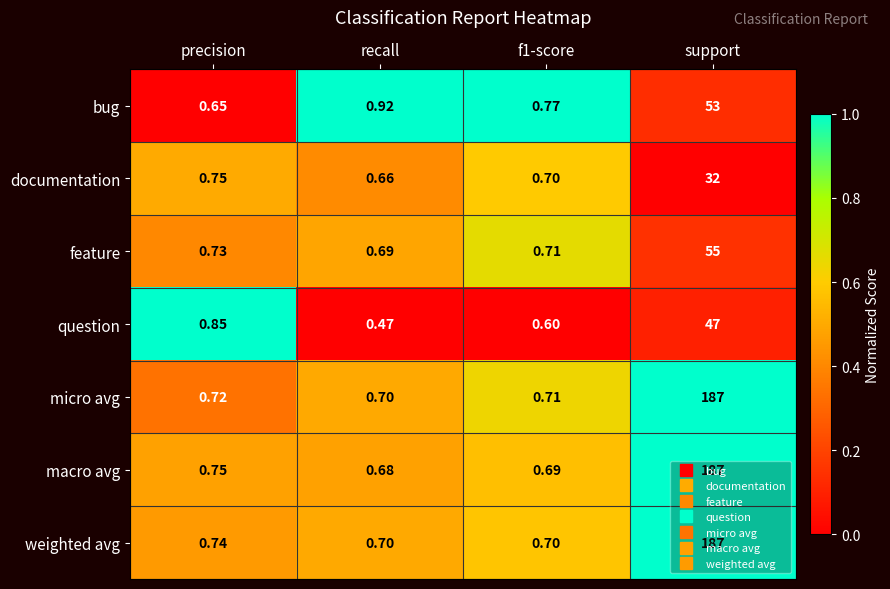

Between recall and f1-score, which series saw the biggest shift?

bug